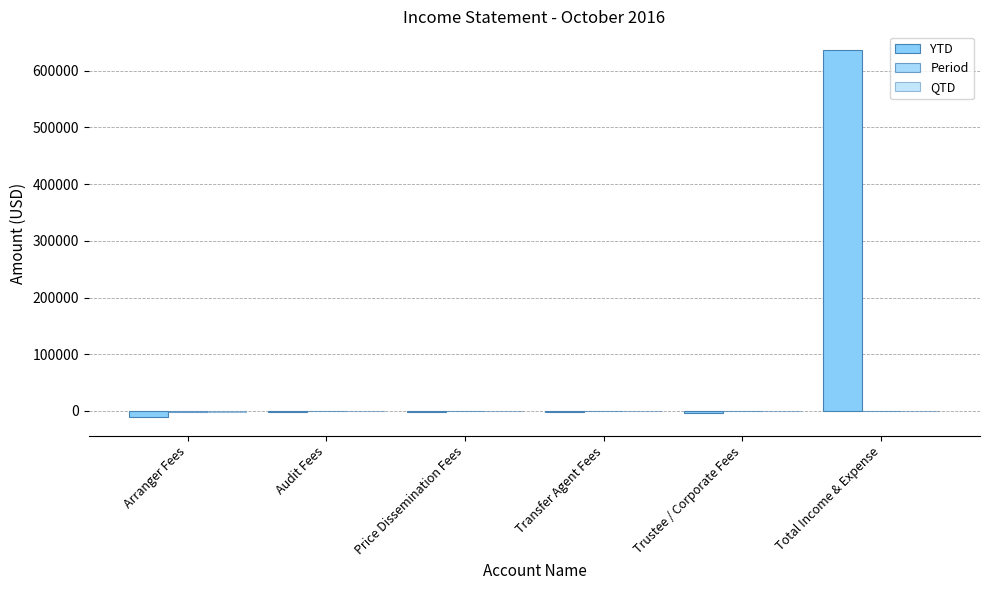

What is the total value across all series at Trustee / Corporate Fees?

-3350.1